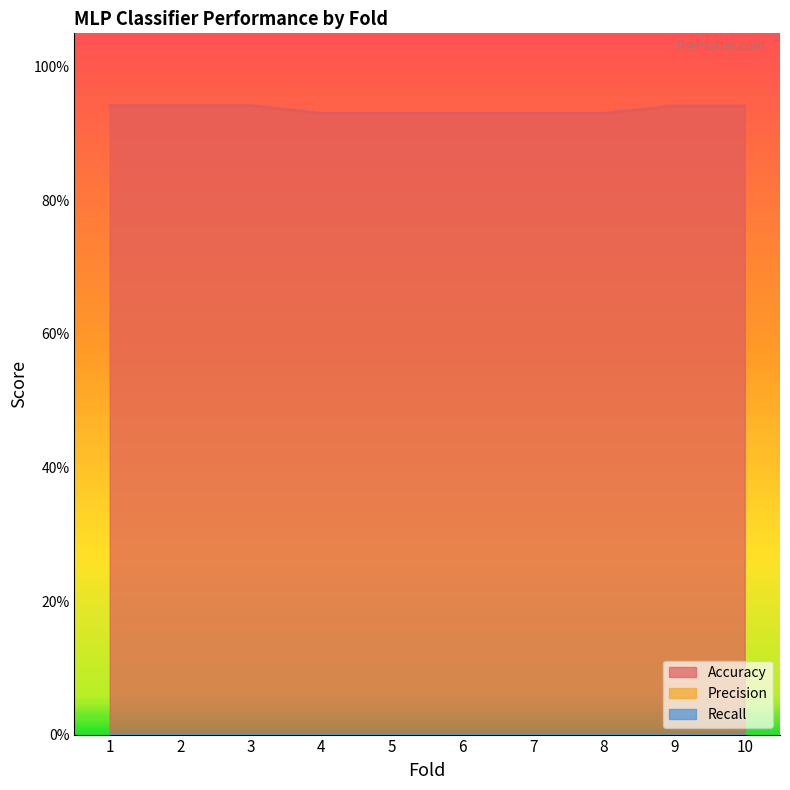

Is it true that Precision equals 0.0 at 10?

True